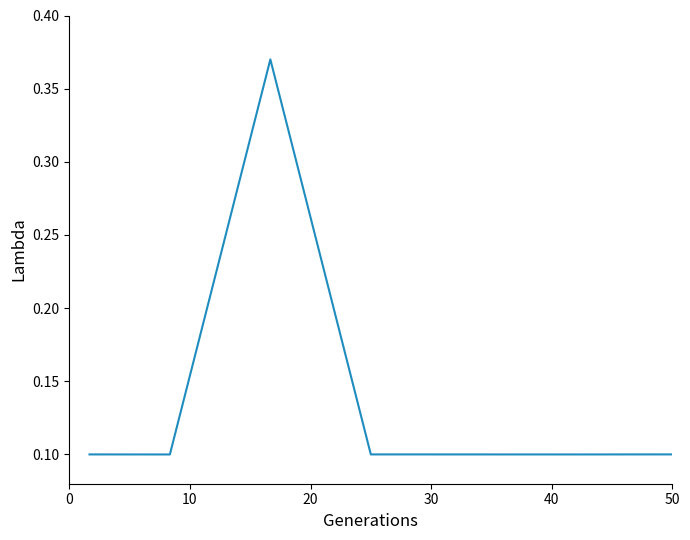

What is the sum of all values?

1.0